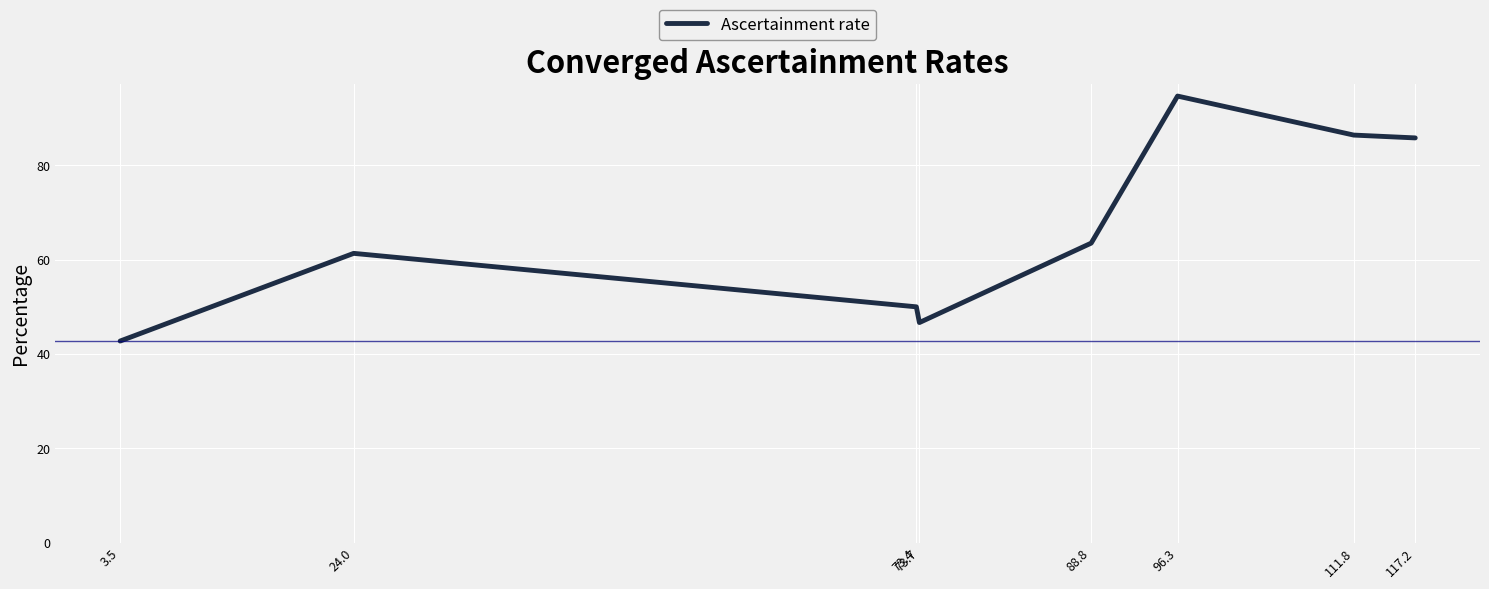

Which has a higher value, 73.4 or 3.5?

73.4